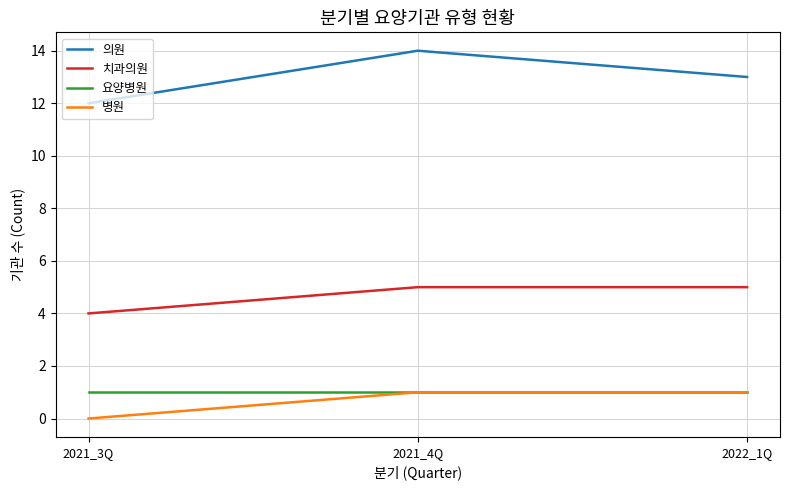

Count the number of data series in this chart.

4